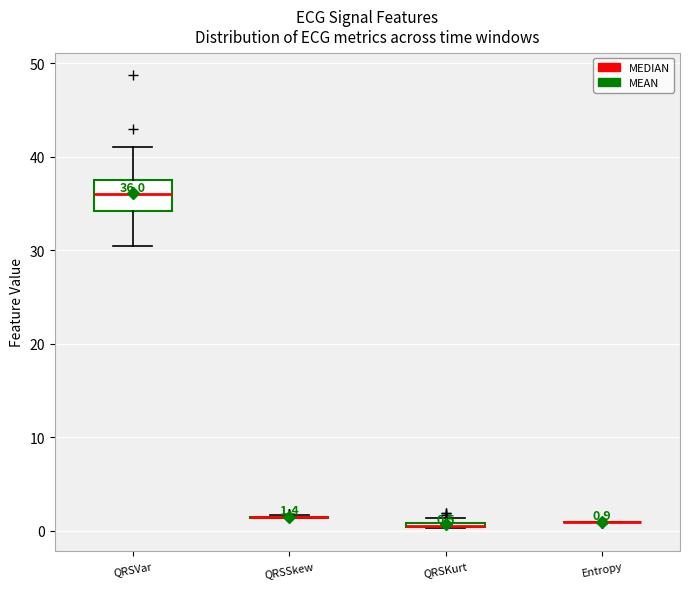

Which box is the tallest, from its lower edge to its upper edge?

QRSVar